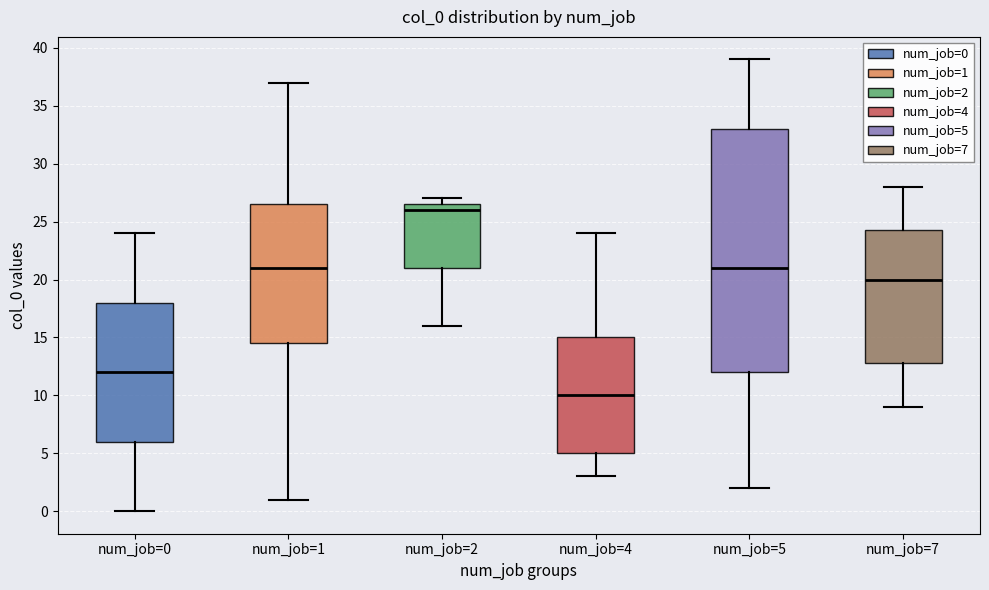

Reading left to right, read every box against the y-axis: the position of its median line, the range the box covers, and the ends of its whiskers. The values are not printed on the chart, so give them approximately, as read against the axis.

num_job=0: median 12.0, box 6.0 to 18.0, whiskers 0.0 to 24.0
num_job=1: median 21.0, box 14.5 to 26.5, whiskers 1.0 to 37.0
num_job=2: median 26.0, box 21.0 to 26.5, whiskers 16.0 to 27.0
num_job=4: median 10.0, box 5.0 to 15.0, whiskers 3.0 to 24.0
num_job=5: median 21.0, box 12.0 to 33.0, whiskers 2.0 to 39.0
num_job=7: median 20.0, box 13.0 to 24.5, whiskers 9.0 to 28.0